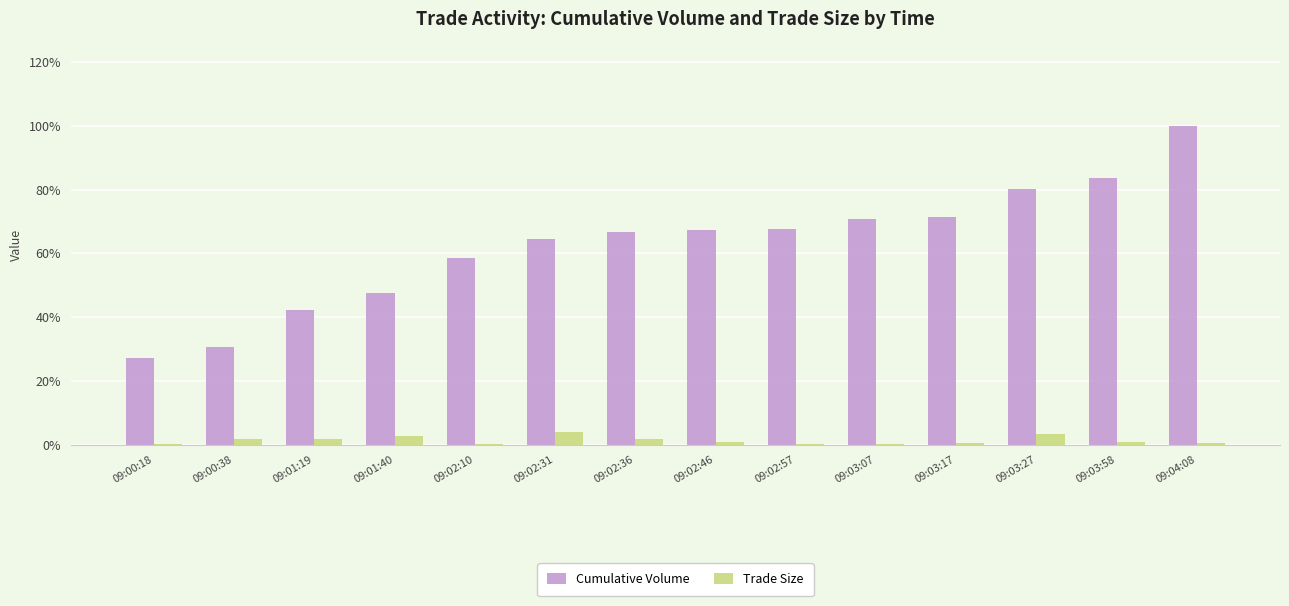

Are the bars horizontal?

No